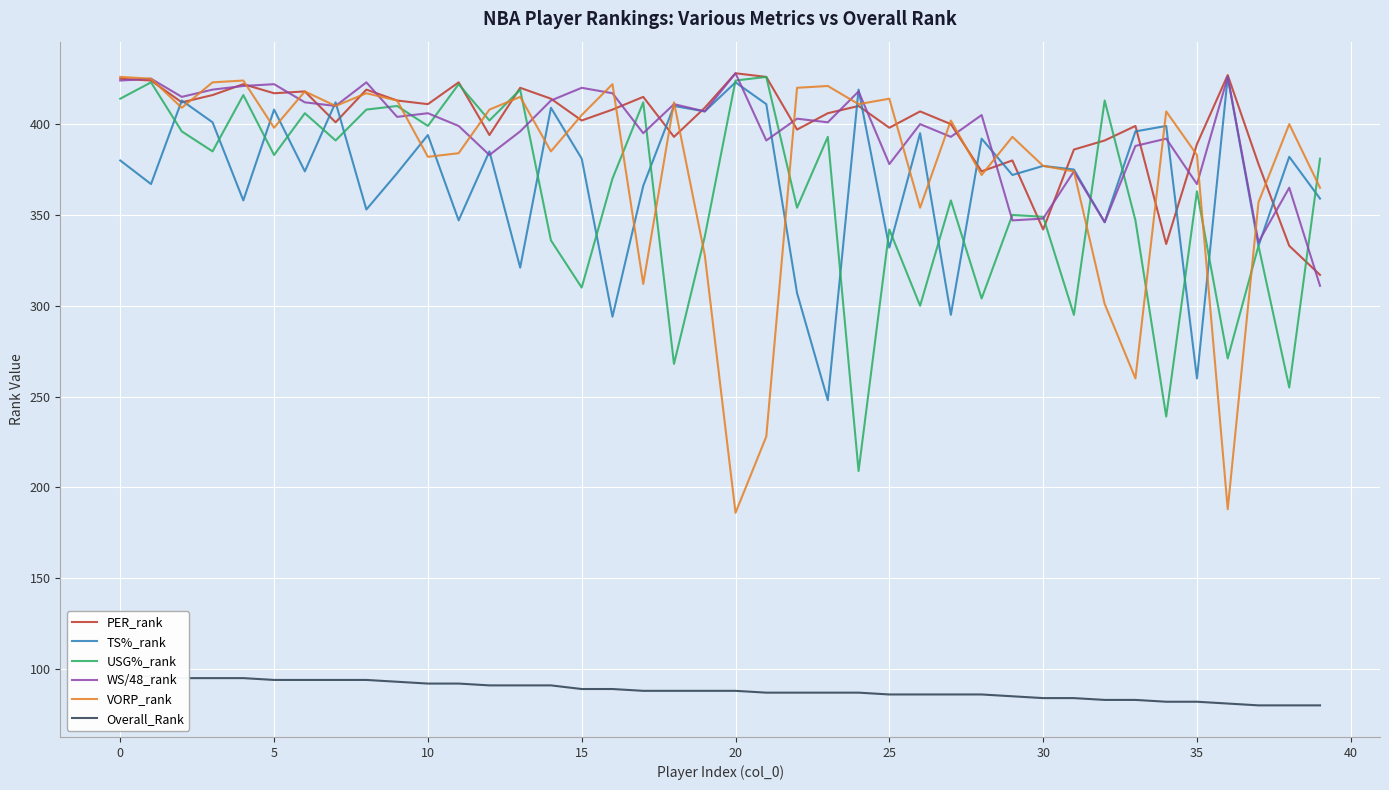

True or false: WS/48_rank and Overall_Rank intersect in this chart.

False